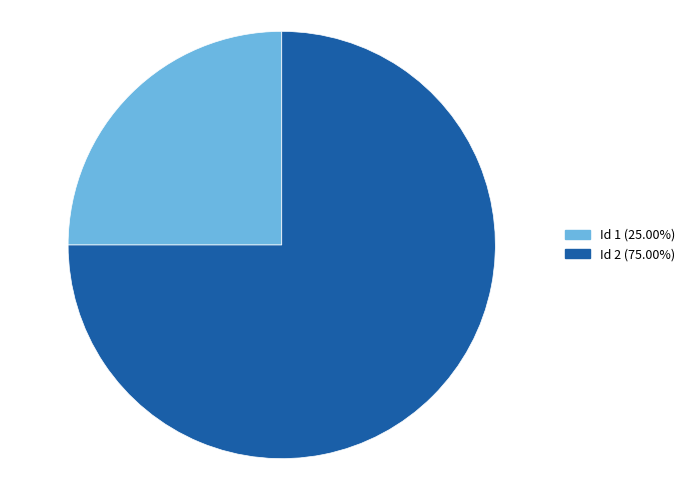

Is there any slice that represents more than half of the pie?

Yes